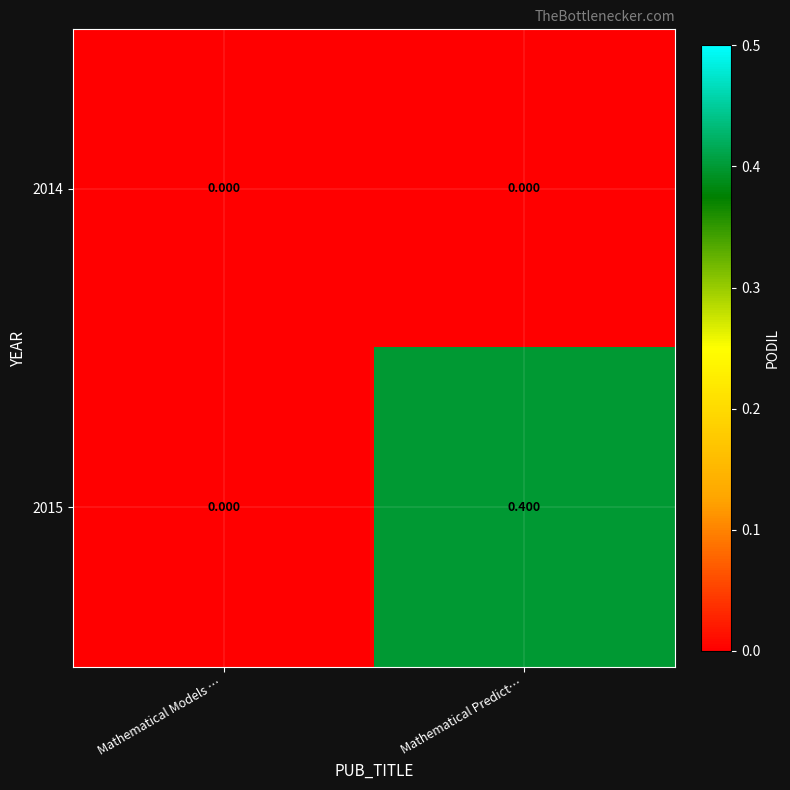

Is the value of 2015 at Mathematical Predict… greater than the value of 2014 at Mathematical Models …?

Yes